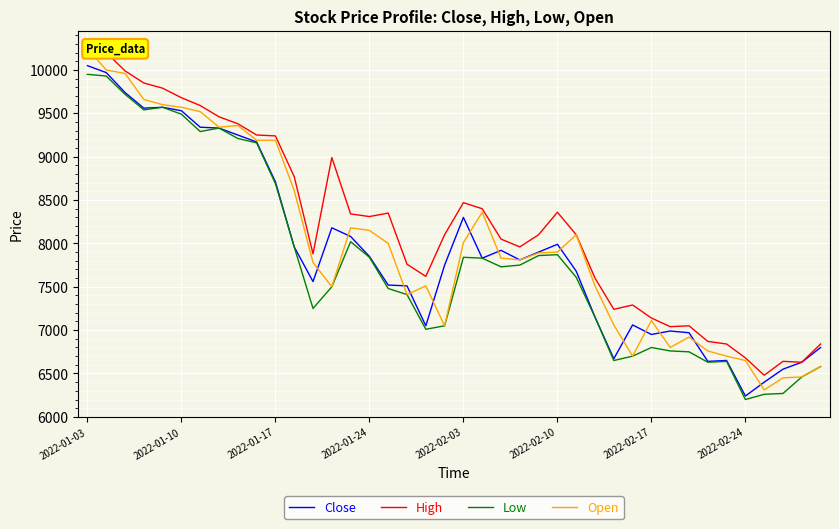

At which label does High reach its peak?

2022-01-03